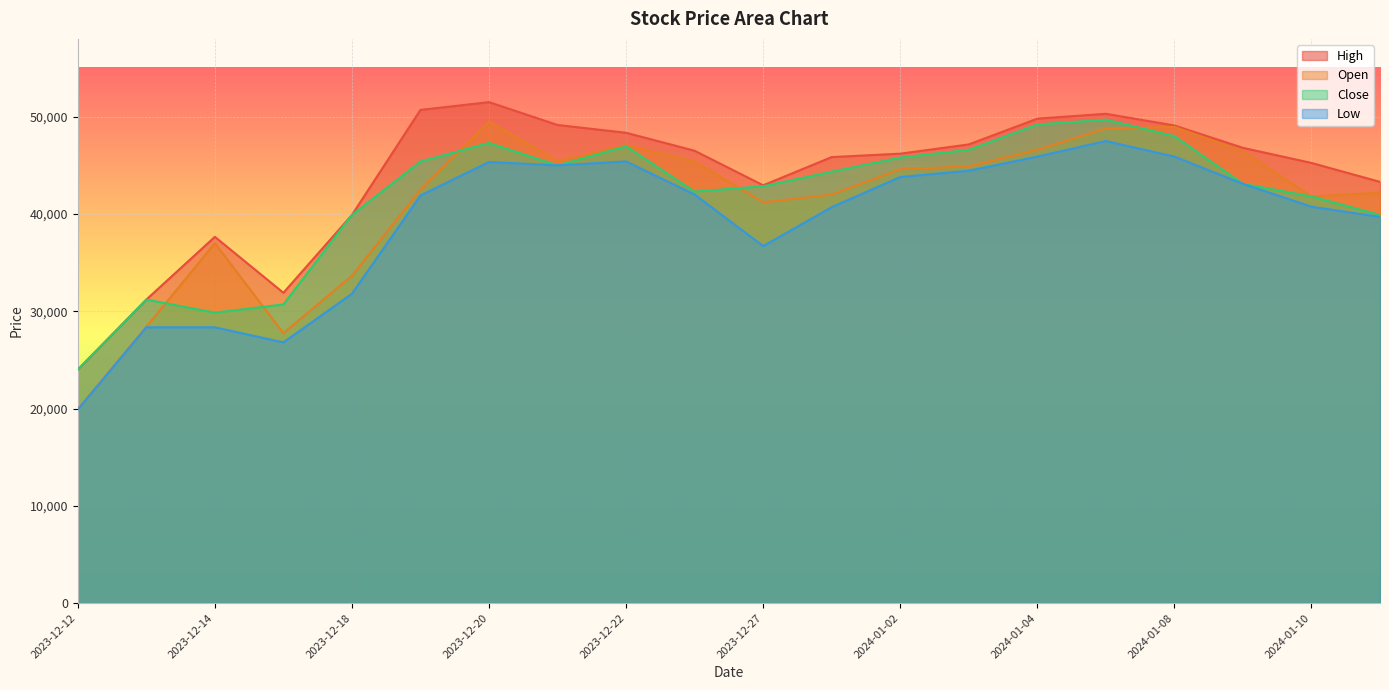

List the labels in order of Low value, smallest first.

2023-12-12, 2023-12-15, 2023-12-13, 2023-12-14, 2023-12-18, 2023-12-27, 2024-01-11, 2023-12-28, 2024-01-10, 2023-12-19, 2023-12-26, 2024-01-09, 2024-01-02, 2024-01-03, 2023-12-21, 2023-12-20, 2023-12-22, 2024-01-04, 2024-01-08, 2024-01-05